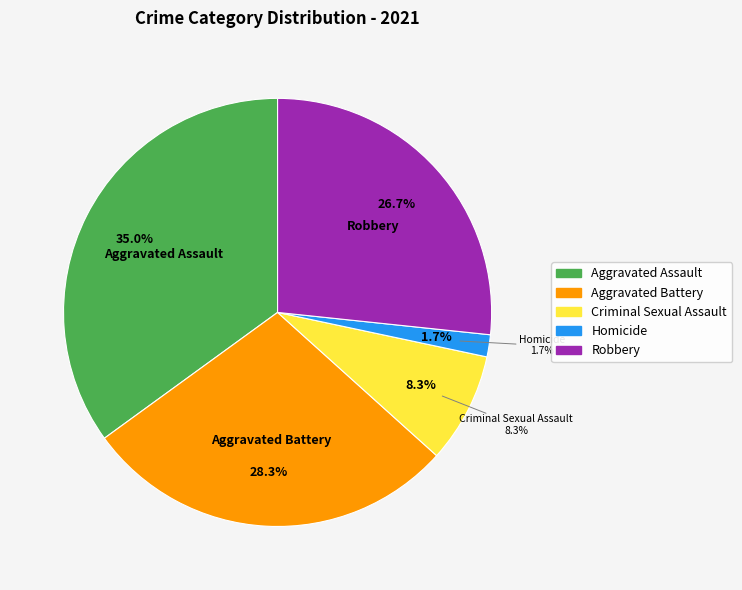

What is the largest slice in the pie chart?

Aggravated Assault